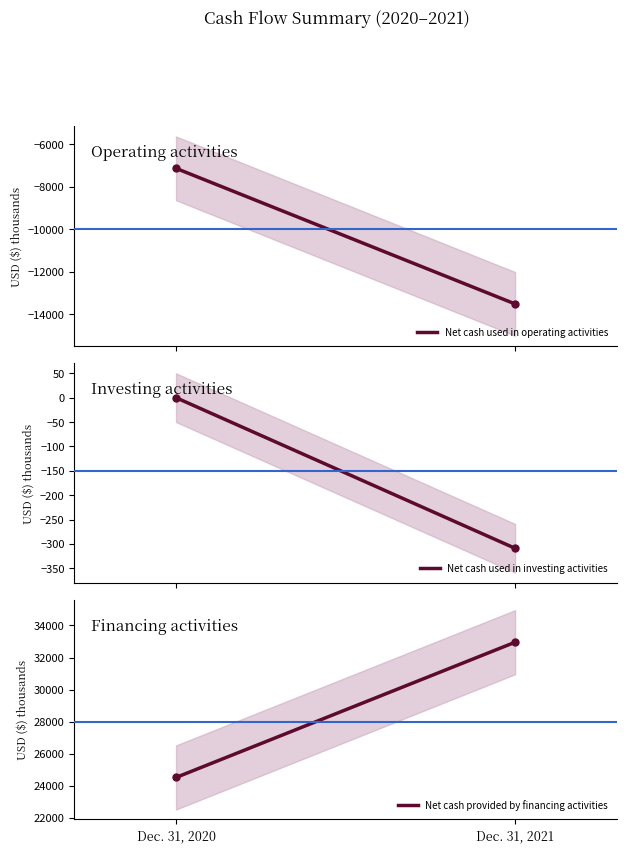

What are all the series names shown in the legend?

Net cash used in operating activities, Net cash used in investing activities, Net cash provided by financing activities